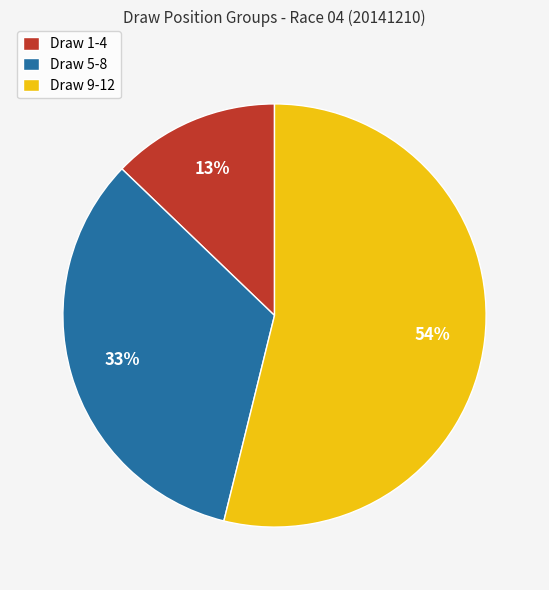

Is there any slice that represents more than half of the pie?

Yes